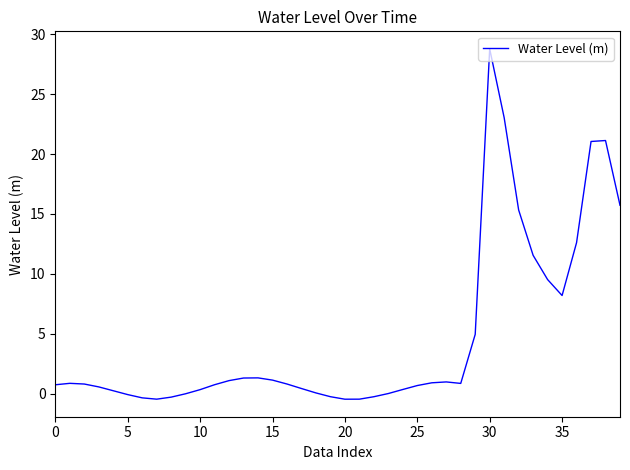

What is the maximum value shown in the chart?

28.8